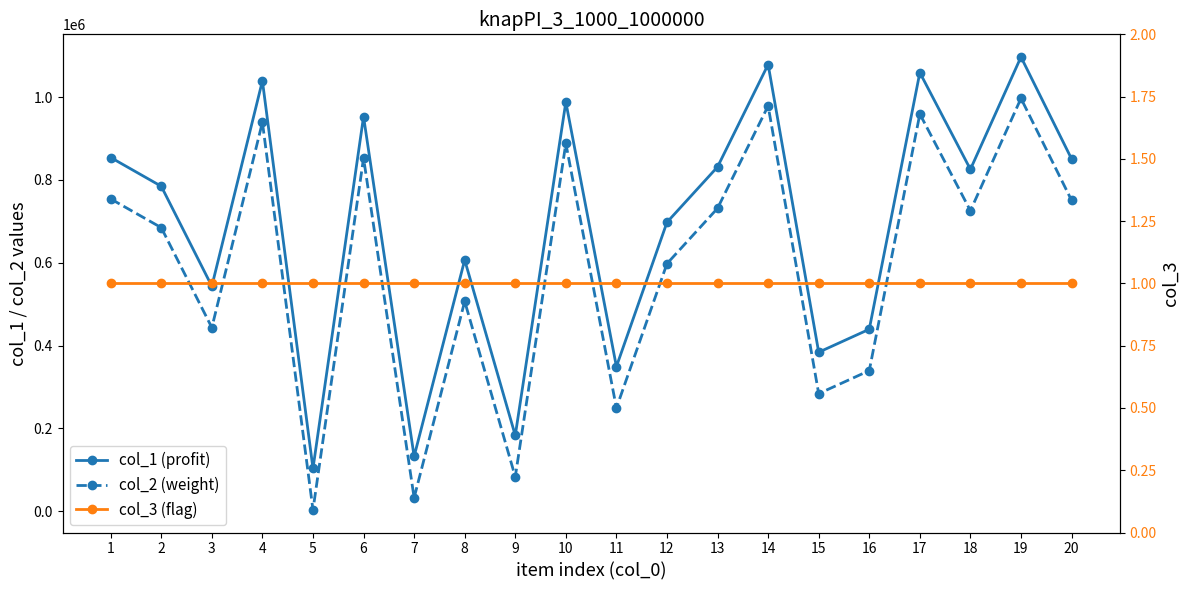

What is the minimum value shown in the chart?

1